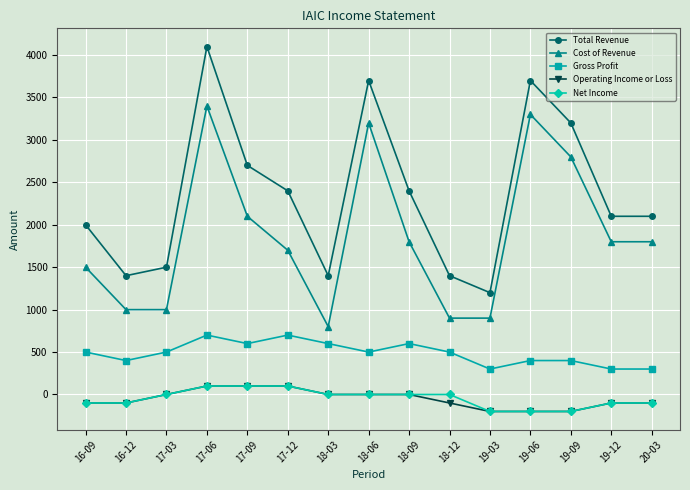

Reading left to right, list all the values displayed in this chart.

Total Revenue: 2000	1400	1500	4100	2700	2400	1400	3700	2400	1400	1200	3700	3200	2100	2100
Cost of Revenue: 1500	1000	1000	3400	2100	1700	800	3200	1800	900	900	3300	2800	1800	1800
Gross Profit: 500	400	500	700	600	700	600	500	600	500	300	400	400	300	300
Operating Income or Loss: -100	-100	0	100	100	100	0	0	0	-100	-200	-200	-200	-100	-100
Net Income: -100	-100	0	100	100	100	0	0	0	0	-200	-200	-200	-100	-100